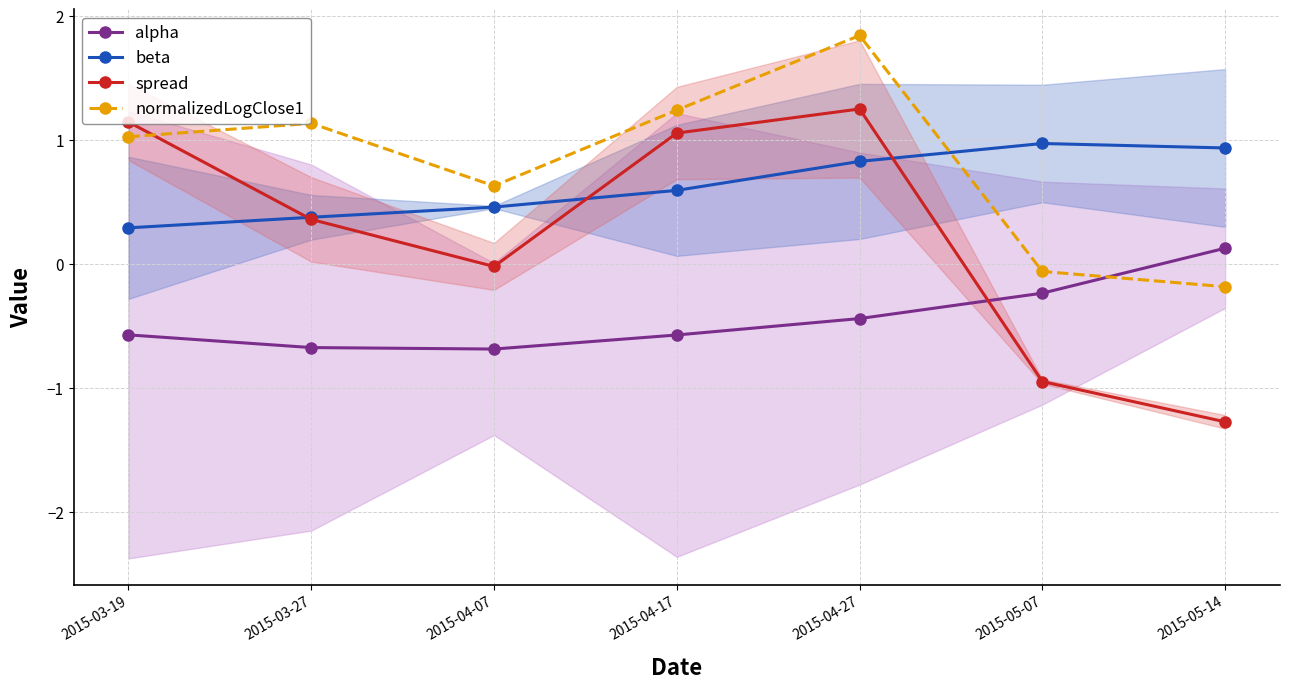

Reading left to right, extract all data points from this chart.

alpha: -0.6	-0.7	-0.7	-0.6	-0.4	-0.2	0.1
beta: 0.3	0.4	0.5	0.6	0.8	1.0	0.9
spread: 1.1	0.4	-0.0	1.1	1.3	-0.9	-1.3
normalizedLogClose1: 1.0	1.1	0.6	1.2	1.8	-0.1	-0.2